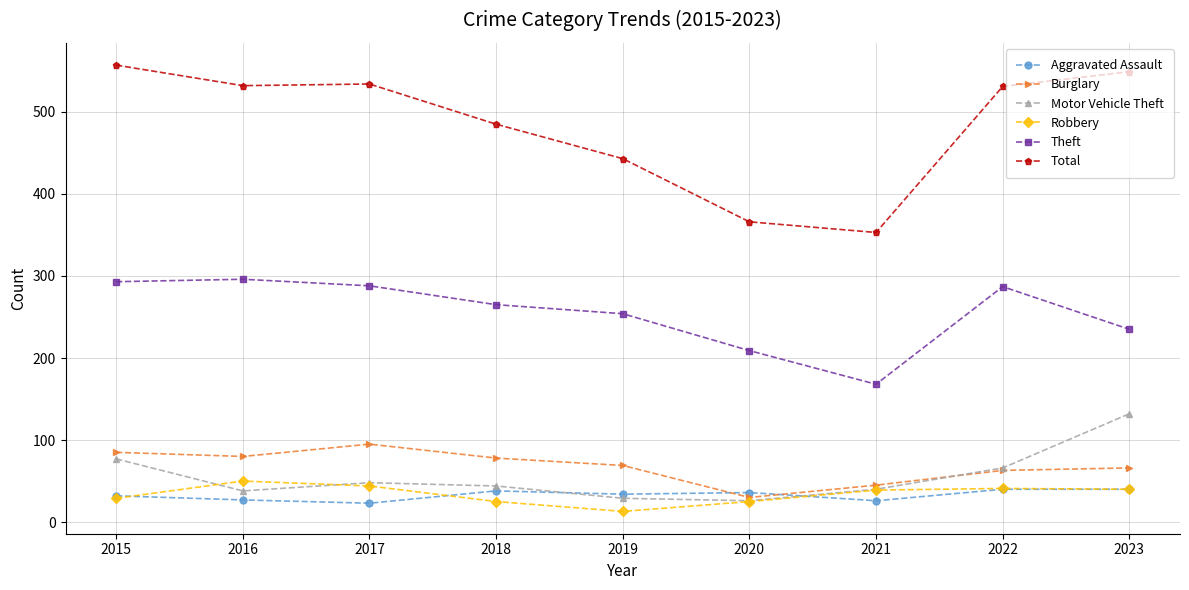

How many values in the Aggravated Assault series are below 34?

4